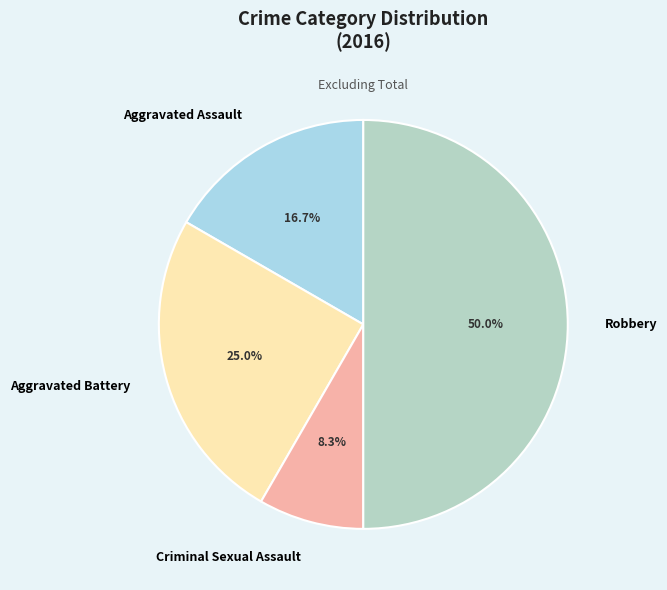

Is Aggravated Assault the majority of the pie?

No